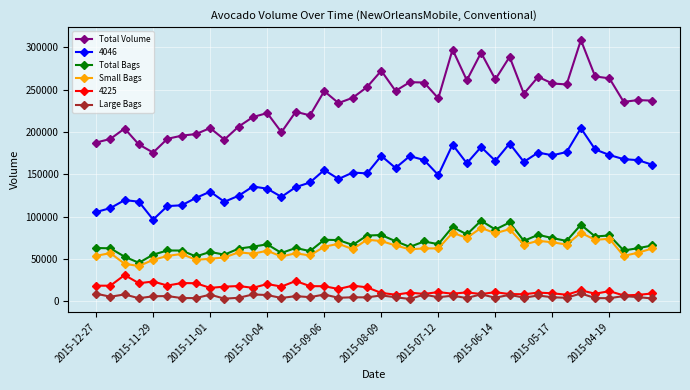

Which series has the widest spread of values?

Total Volume